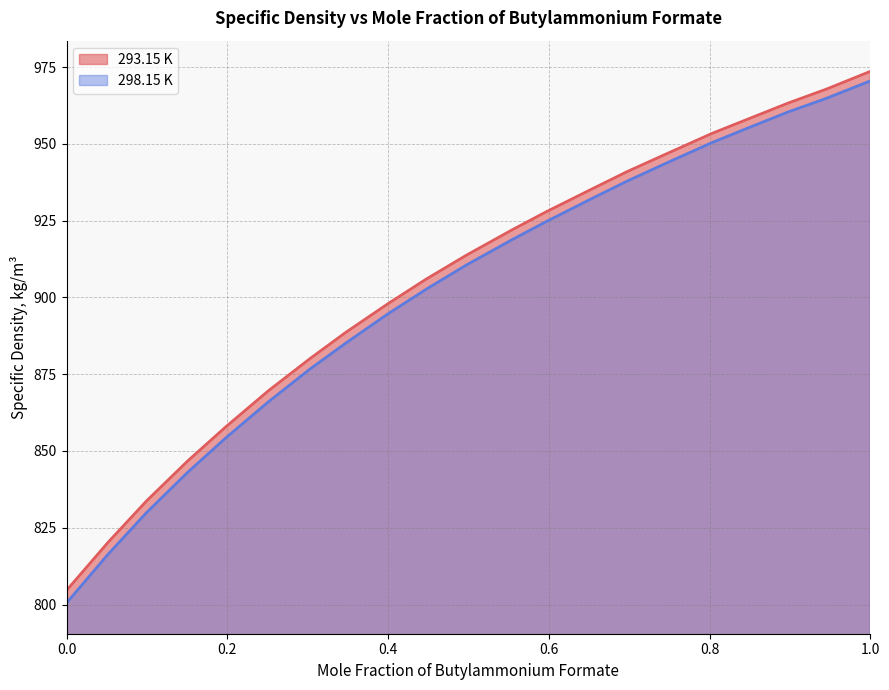

Reading right to left, what are all the values shown in this chart?

293.15 K: 973.6	967.8	963.3	957.9	953.4	947.1	941.0	935.3	927.9	922.1	913.8	906.0	897.9	888.6	880.1	869.6	857.9	846.8	833.7	820.3	804.6
298.15 K: 970.5	964.8	960.4	955.0	950.4	944.1	937.9	932.2	924.7	918.9	910.6	902.7	894.6	885.1	876.7	866.0	854.3	843.1	829.9	816.4	800.5